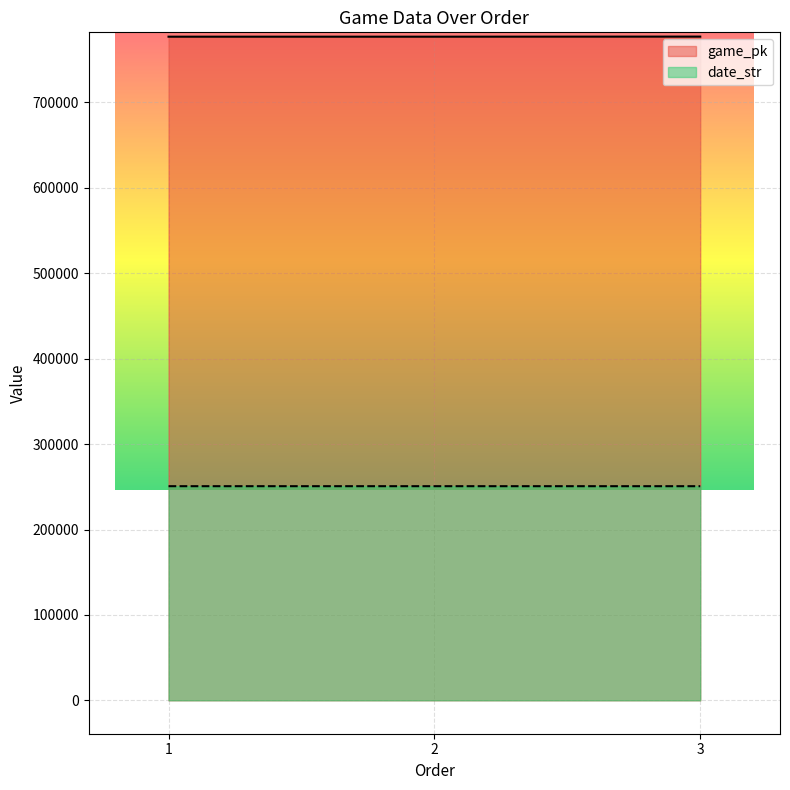

What is the sum of all game_pk values?

2331158